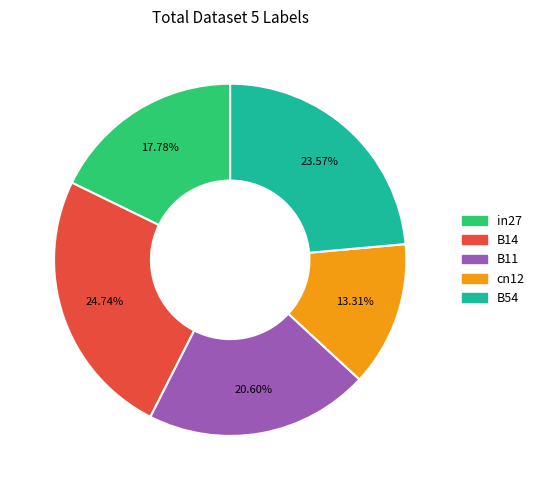

Rank the categories by value from lowest to highest.

cn12, in27, B11, B54, B14